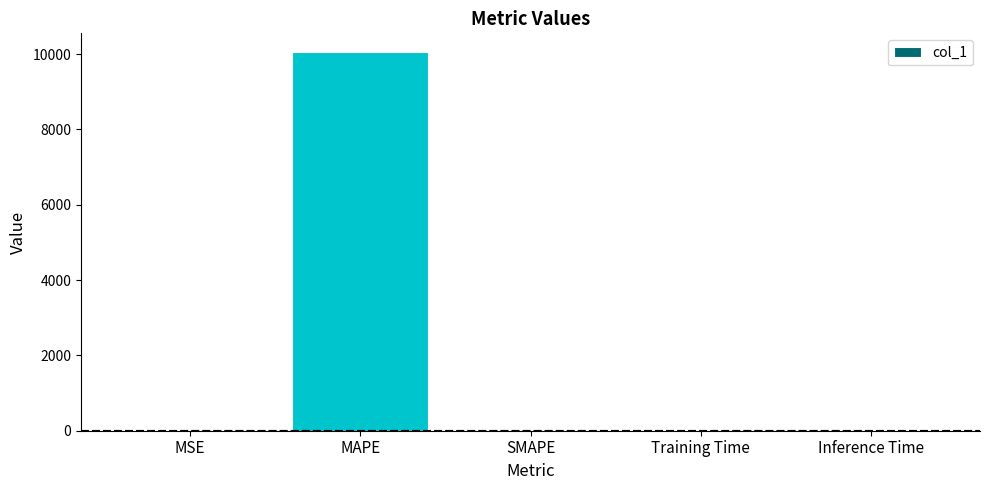

What is the sum of all values?

10047.3